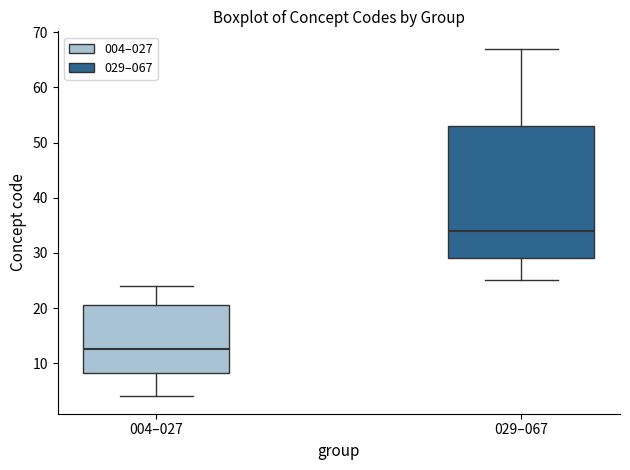

Reading left to right, transcribe this box plot: for each box, give where its median line is, the range the box spans, and where its two whiskers end, as read against the y-axis. The values are not printed on the chart, so give them approximately, as read against the axis.

004–027: median 13, box 8 to 21, whiskers 4 to 24
029–067: median 34, box 29 to 53, whiskers 25 to 67